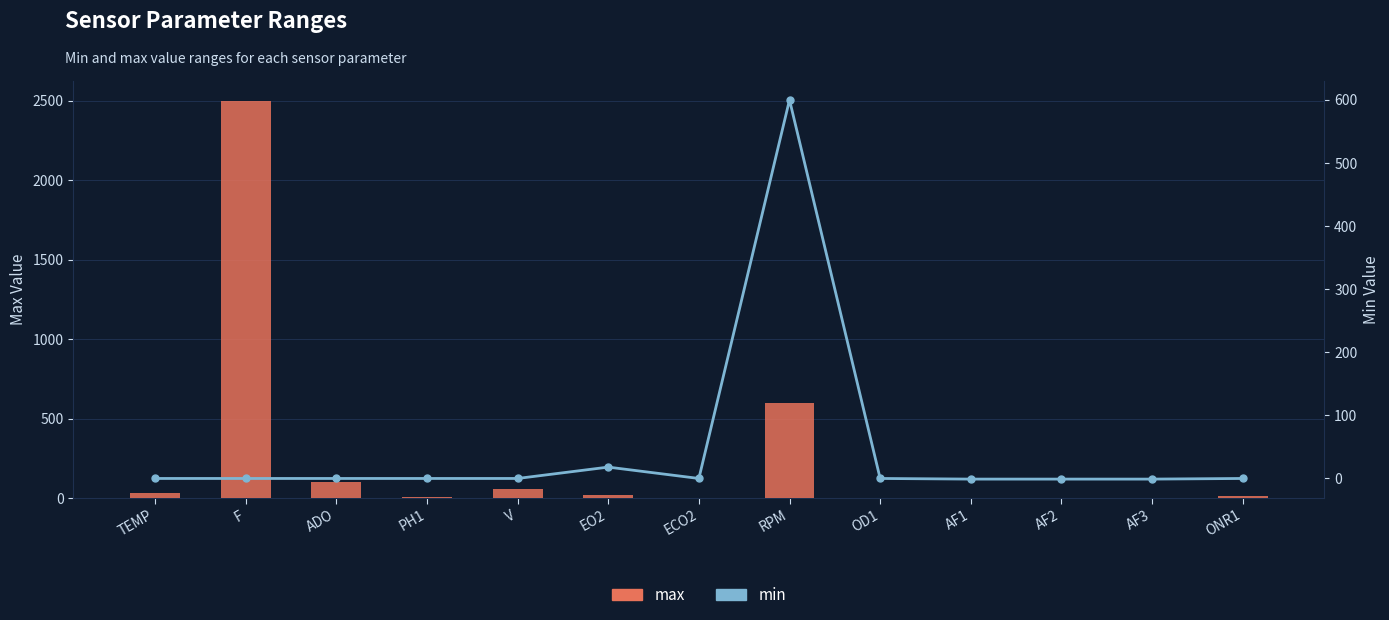

How many values in the min series are below 0?

3